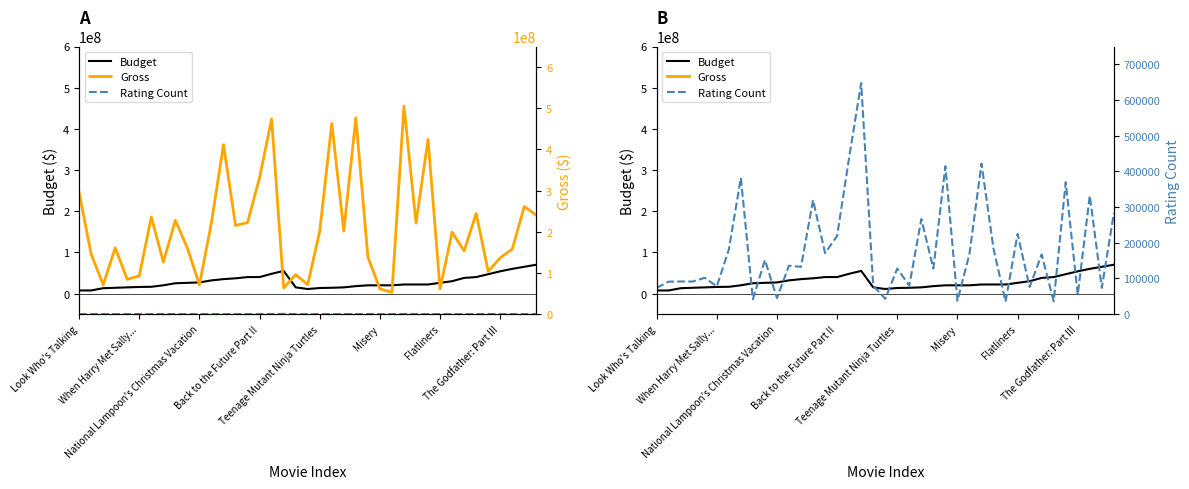

At 31, list the series in order from largest to smallest.

Gross, Budget, Rating Count